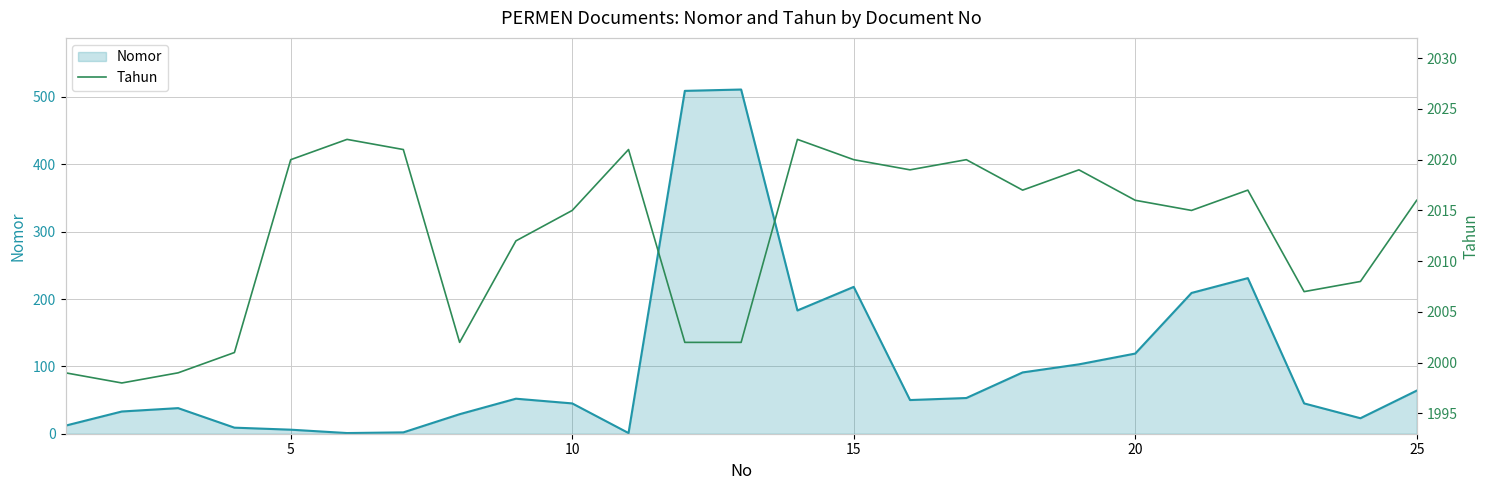

Is it true that Nomor equals 30 at 25?

False